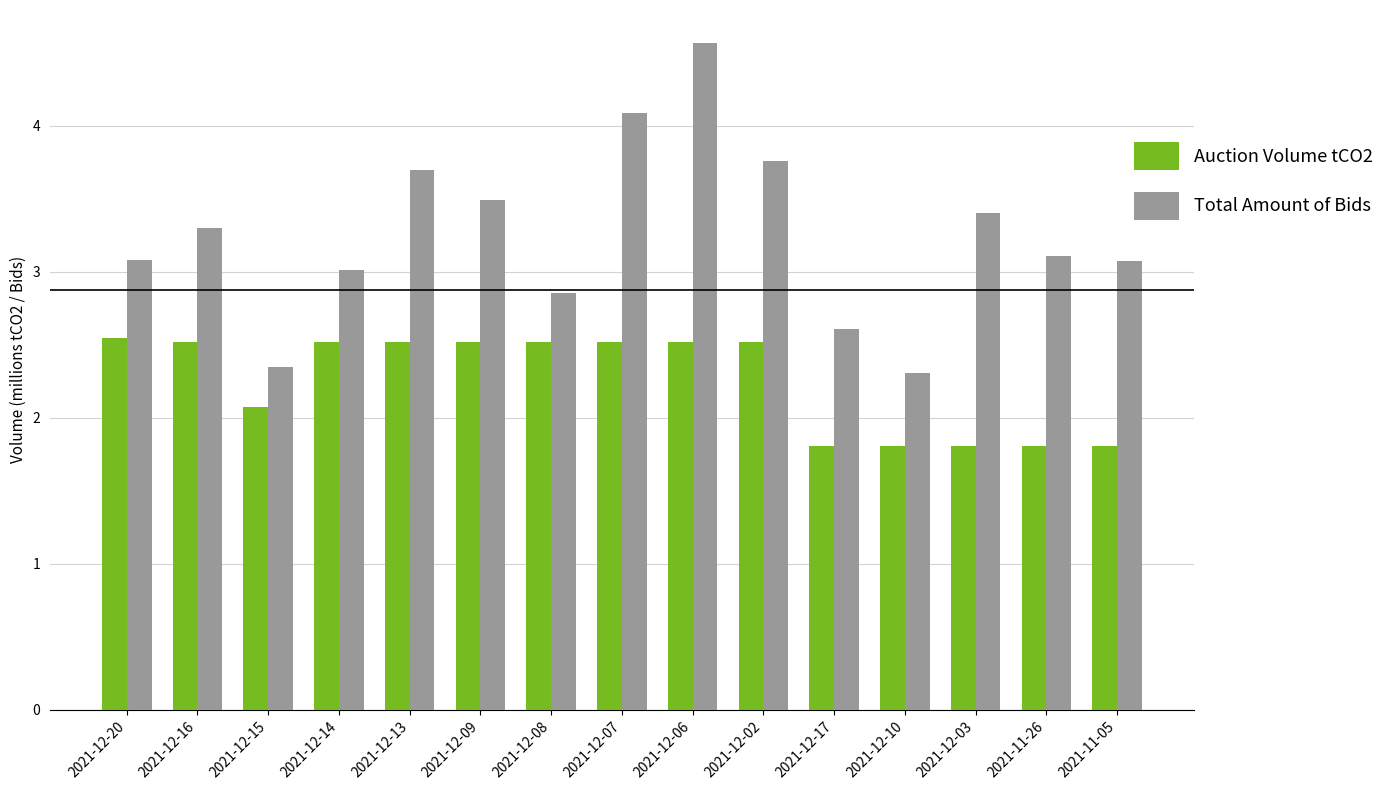

Reading left to right, list all the values displayed in this chart.

Auction Volume tCO2: 2021-12-20=2.5	2021-12-16=2.5	2021-12-15=2.1	2021-12-14=2.5	2021-12-13=2.5	2021-12-09=2.5	2021-12-08=2.5	2021-12-07=2.5	2021-12-06=2.5	2021-12-02=2.5	2021-12-17=1.8	2021-12-10=1.8	2021-12-03=1.8	2021-11-26=1.8	2021-11-05=1.8
Total Amount of Bids: 2021-12-20=3.1	2021-12-16=3.3	2021-12-15=2.3	2021-12-14=3.0	2021-12-13=3.7	2021-12-09=3.5	2021-12-08=2.9	2021-12-07=4.1	2021-12-06=4.6	2021-12-02=3.8	2021-12-17=2.6	2021-12-10=2.3	2021-12-03=3.4	2021-11-26=3.1	2021-11-05=3.1